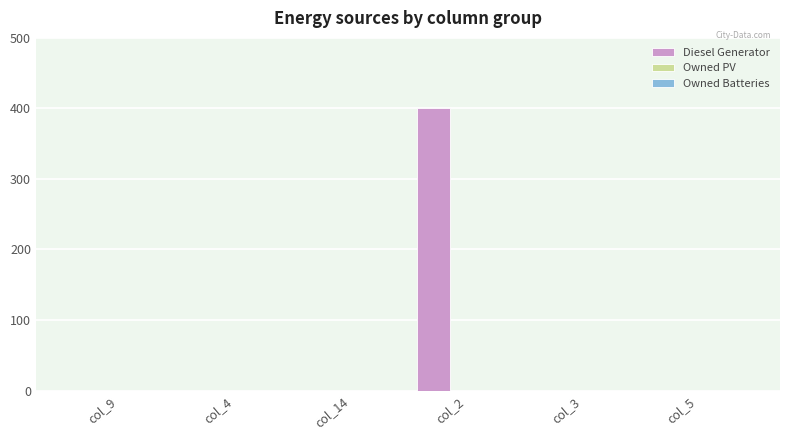

What is the greatest value displayed?

400